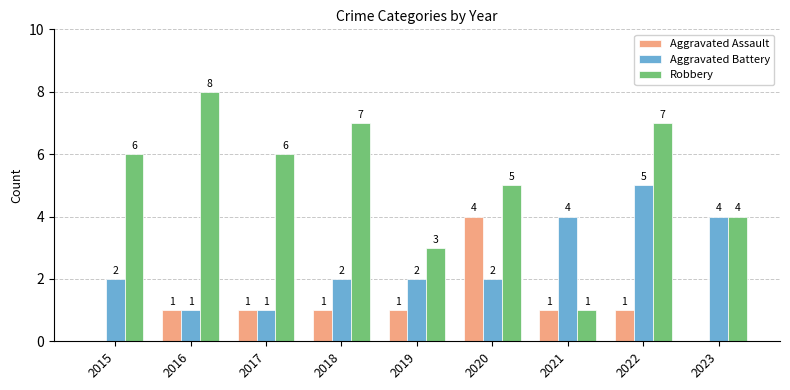

Reading left to right, what are all the values shown in this chart?

Aggravated Assault: 0	1	1	1	1	4	1	1	0
Aggravated Battery: 2	1	1	2	2	2	4	5	4
Robbery: 6	8	6	7	3	5	1	7	4